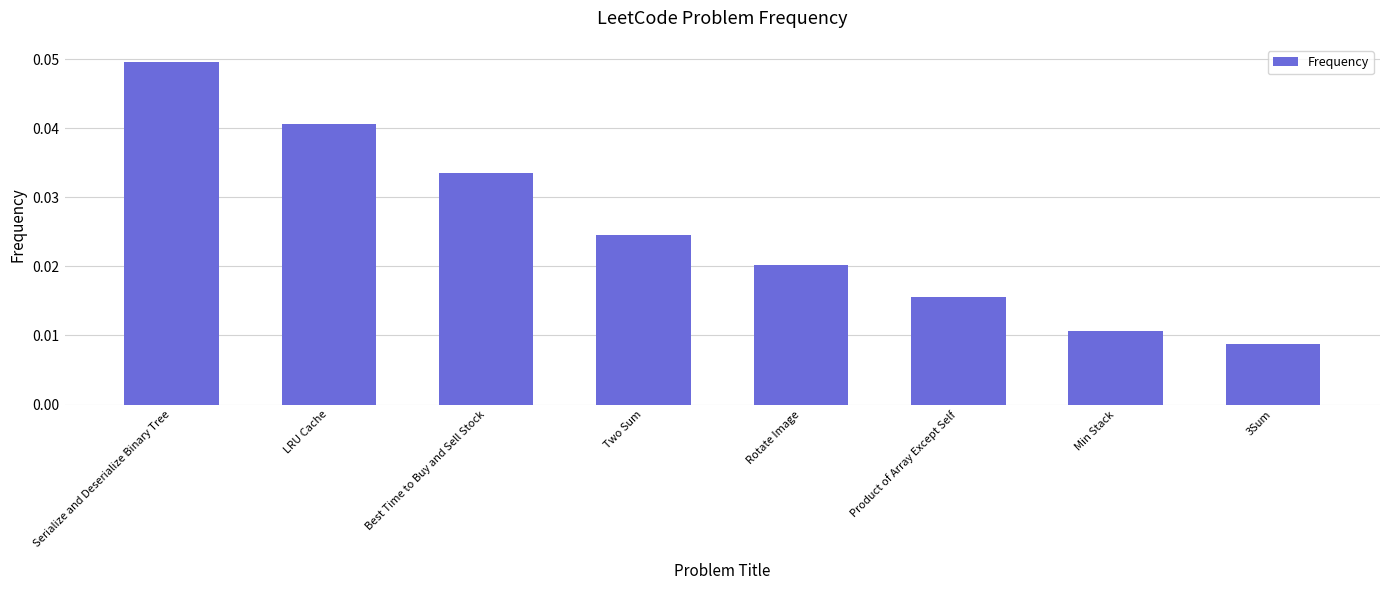

Which category has the lowest value across all series?

3Sum